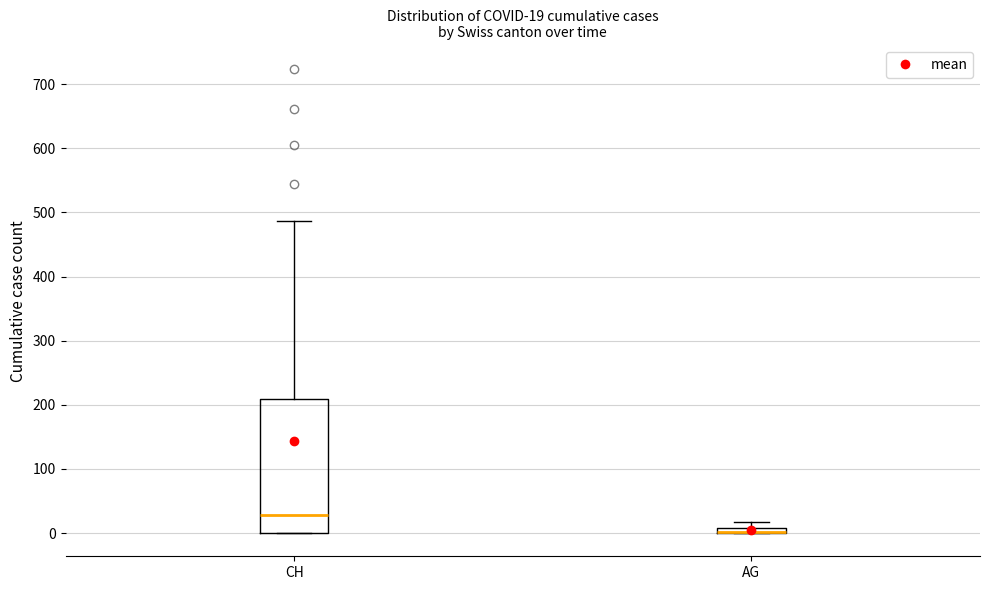

Which box is the tallest, from its lower edge to its upper edge?

CH